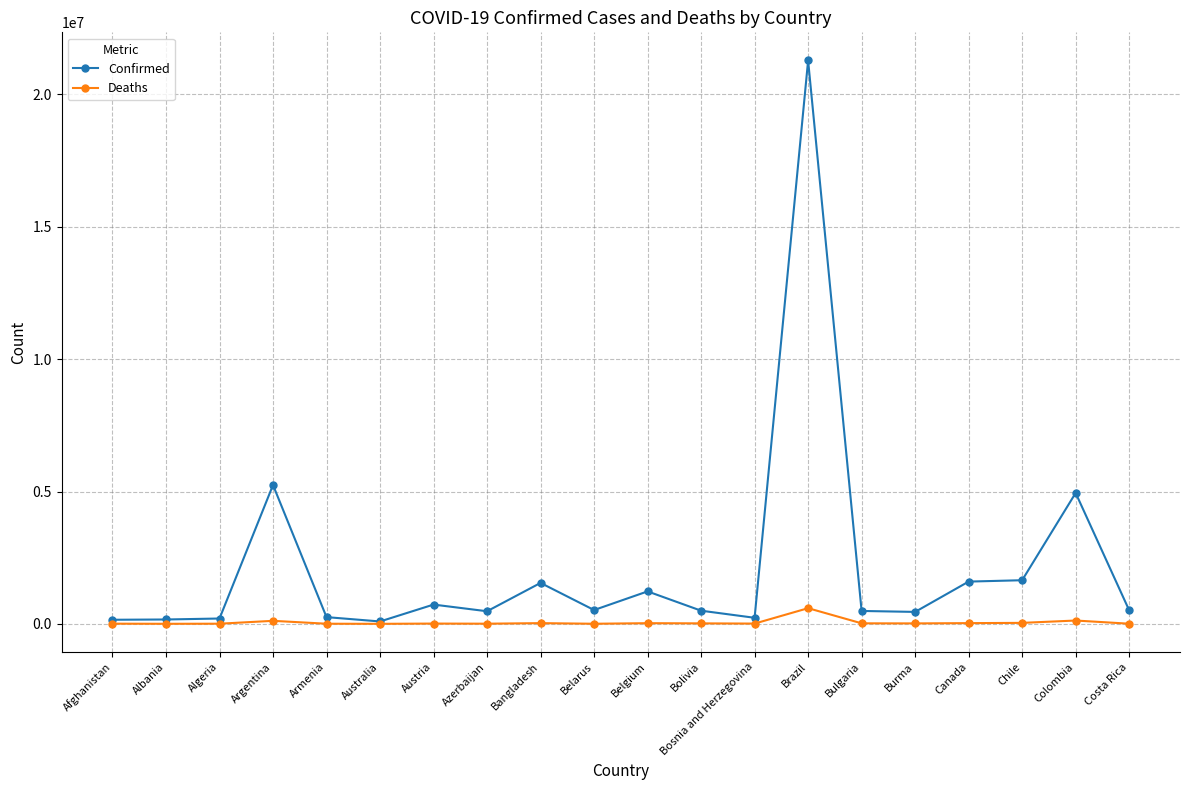

The Deaths series shows 6370 at Azerbaijan. True or false?

True